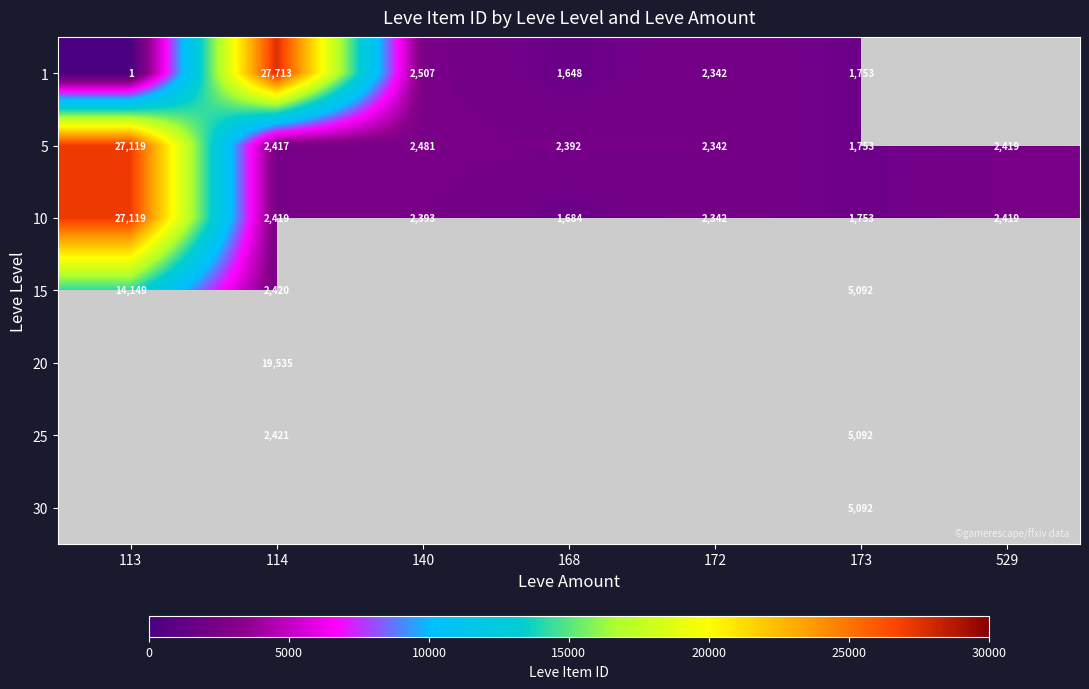

The value of 5 at 172 is 4144. True or false?

False